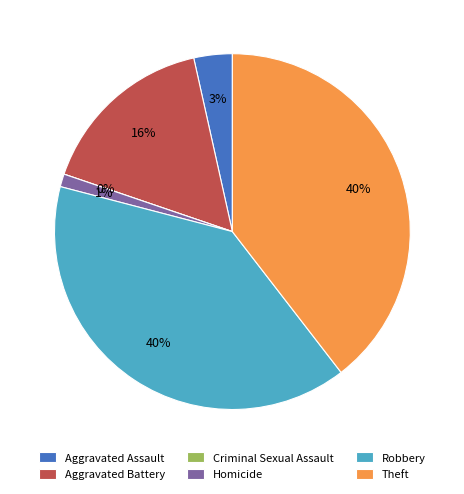

How many slices are in this pie chart?

6